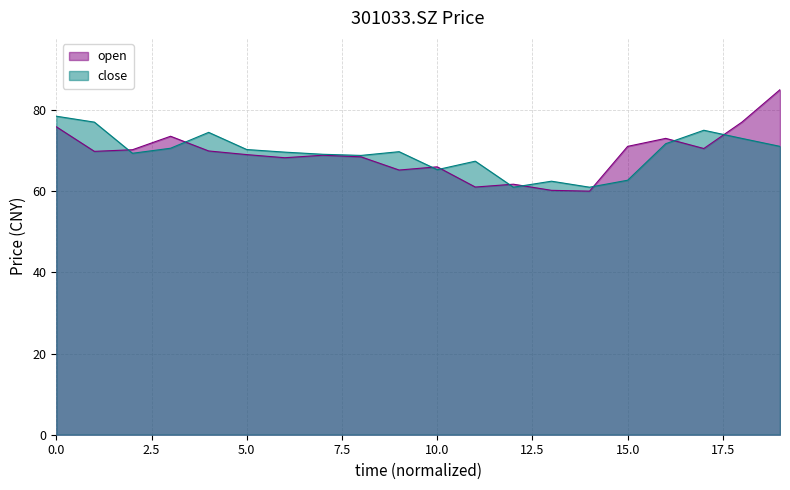

At which category is the sum across all series the highest?

19